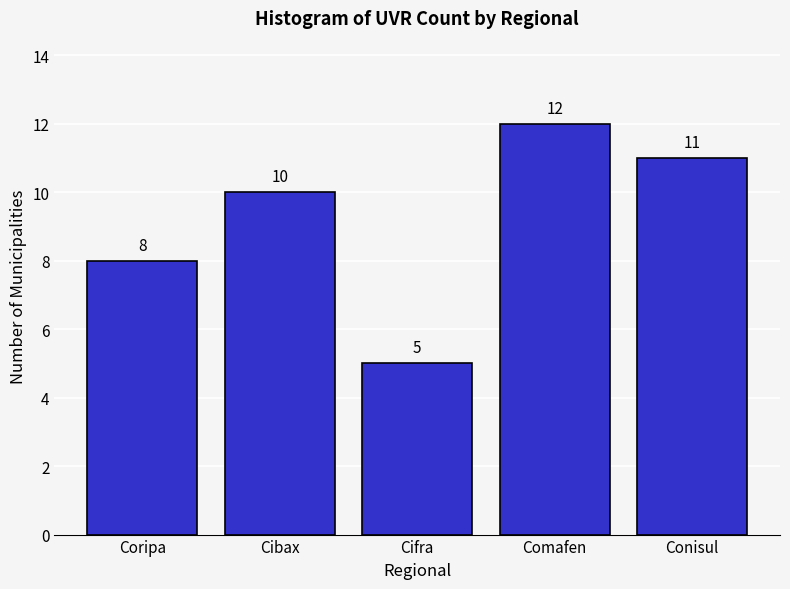

Reading left to right, transcribe all the data shown in this chart.

8	10	5	12	11